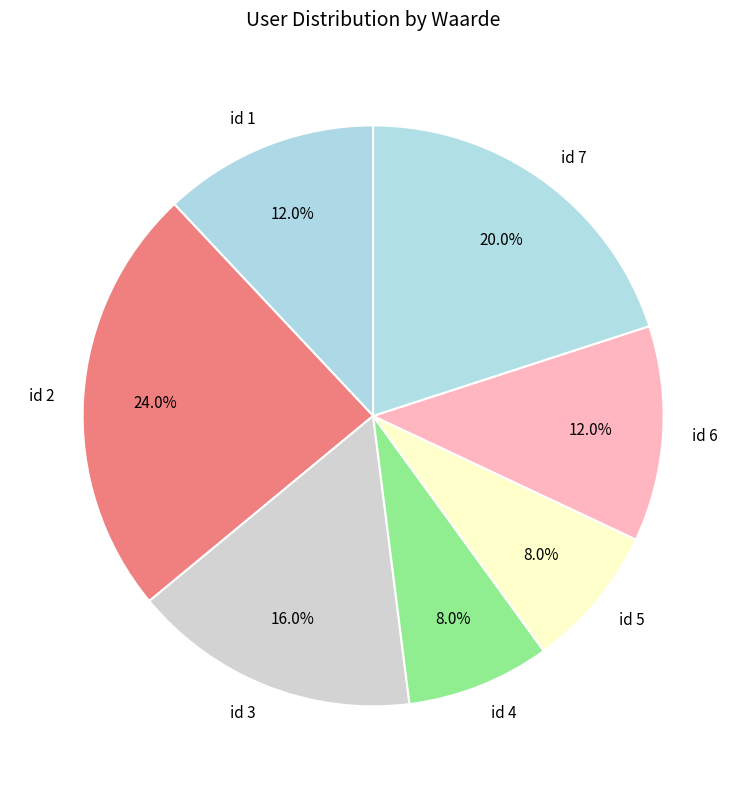

Which has a higher value, id 1 or id 7?

id 7